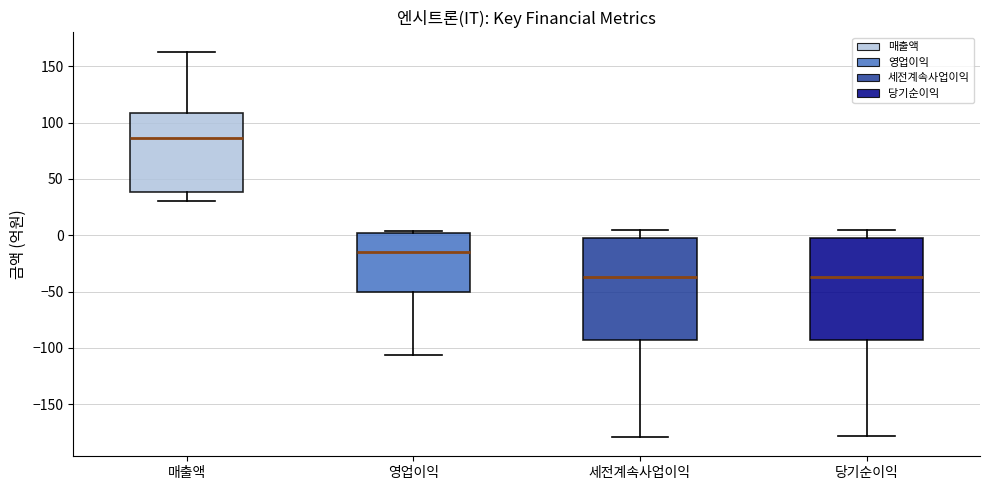

Where is the upper edge of the box for 당기순이익 on the y-axis? The values are not printed on the chart, so give them approximately, as read against the axis.

0